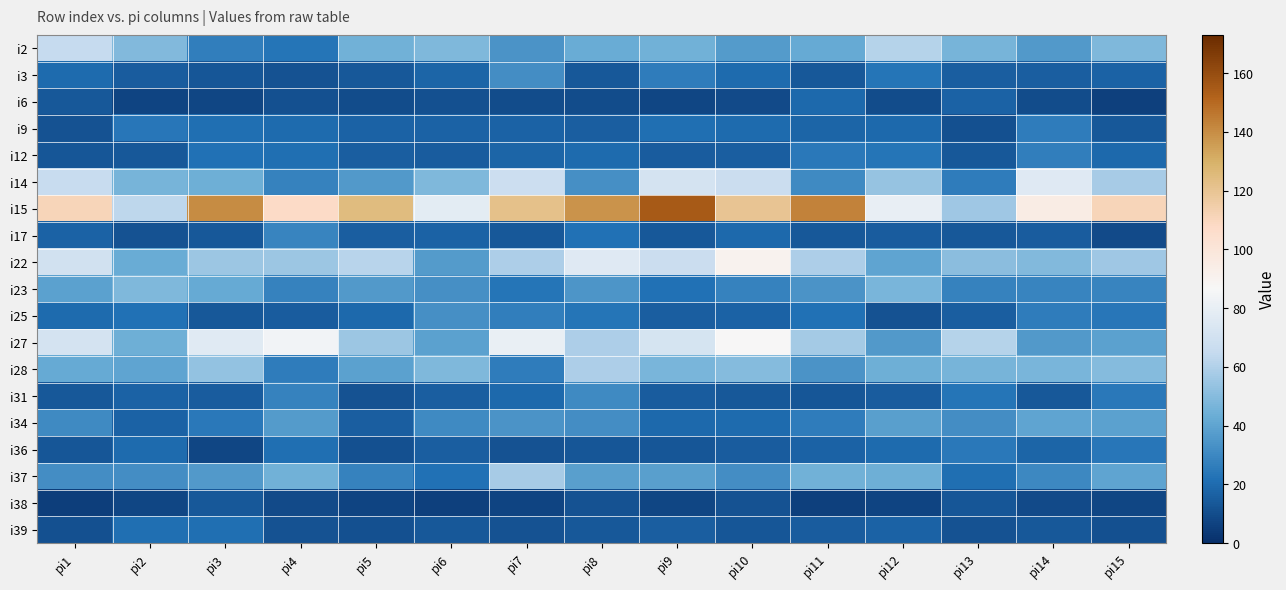

At how many categories does at least one series exceed 145?

1